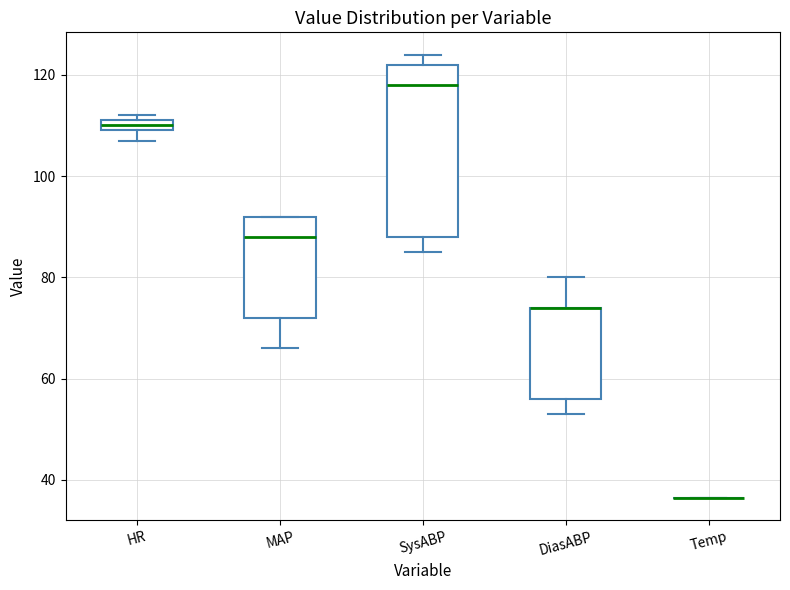

Comparing the boxes themselves (not the whiskers), which one is the tallest?

SysABP